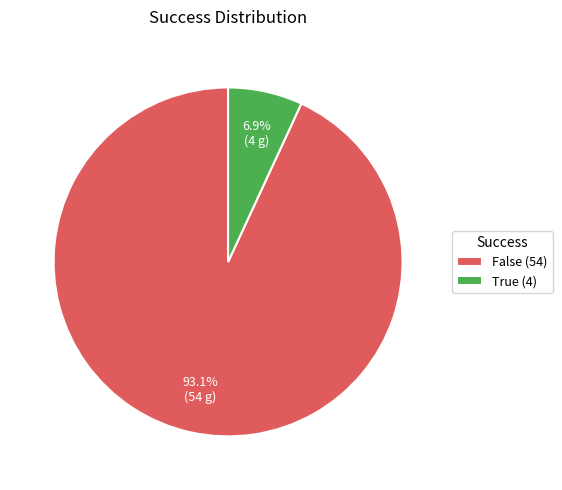

The True slice represents 1% of the pie. True or false?

False